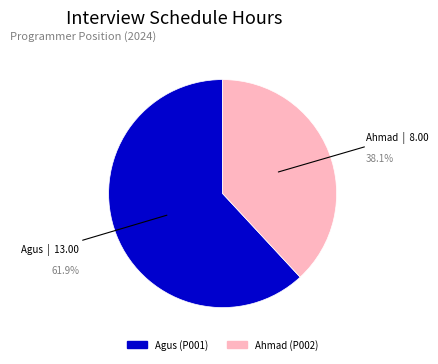

What is the largest slice in the pie chart?

Agus